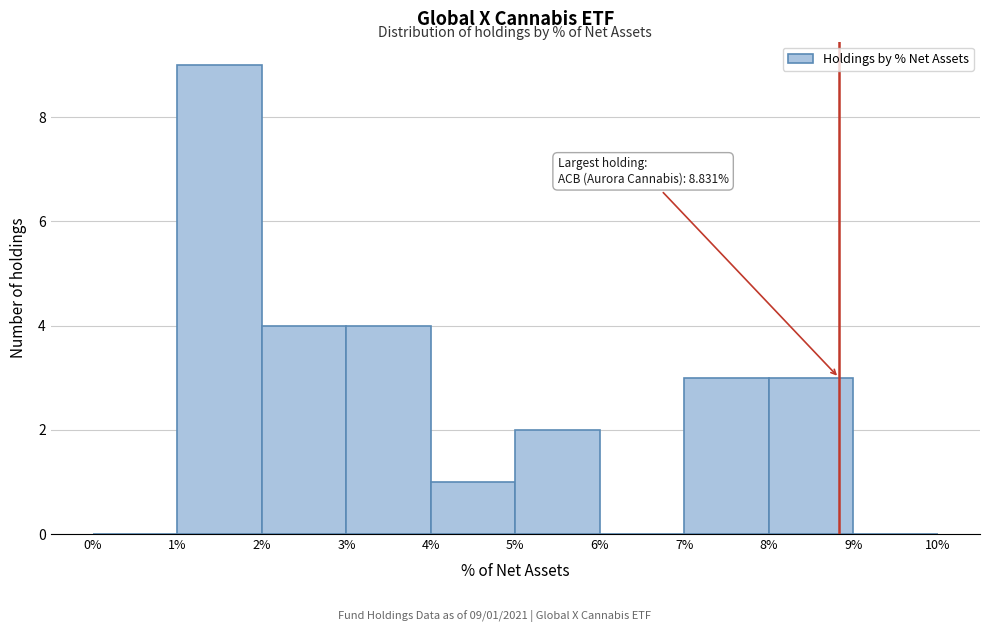

Which range on the x-axis has the tallest bar?

1% to 2%